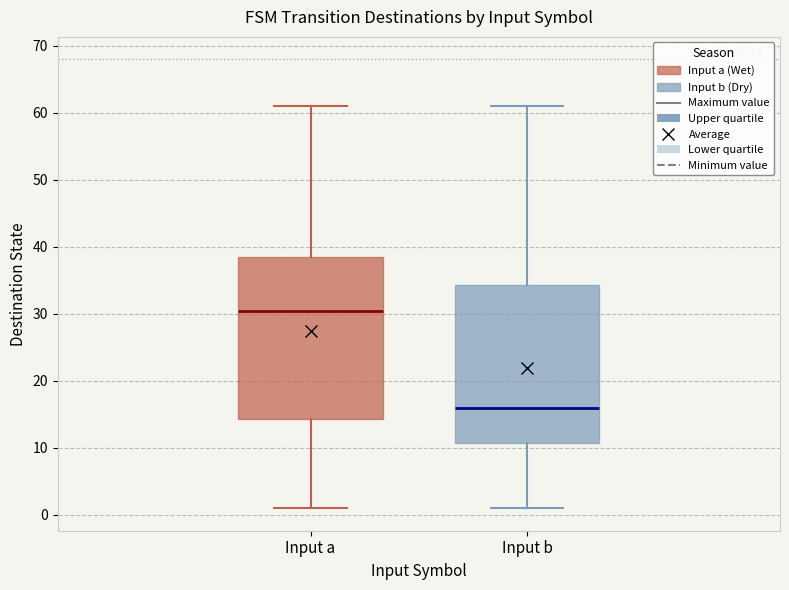

Reading left to right, read every box against the y-axis: the position of its median line, the range the box covers, and the ends of its whiskers. The values are not printed on the chart, so give them approximately, as read against the axis.

Input a: median 31, box 14 to 39, whiskers 1 to 61
Input b: median 16, box 11 to 34, whiskers 1 to 61